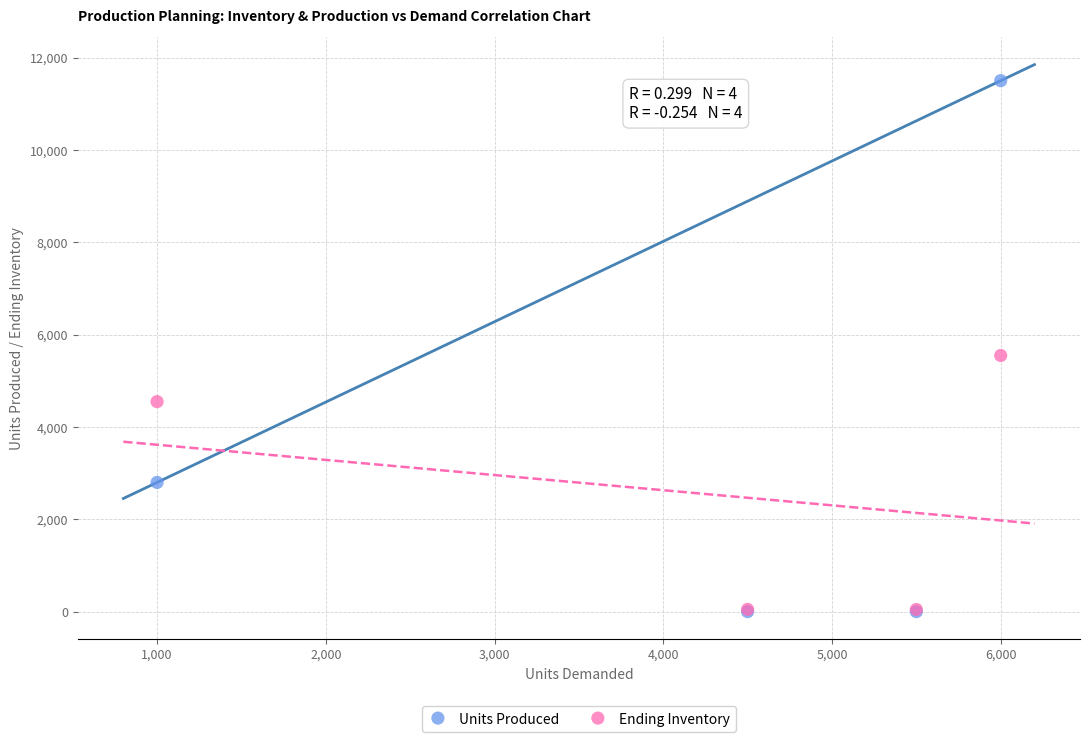

In the Units Produced series, what Y value is closest to 5749?

2798.0